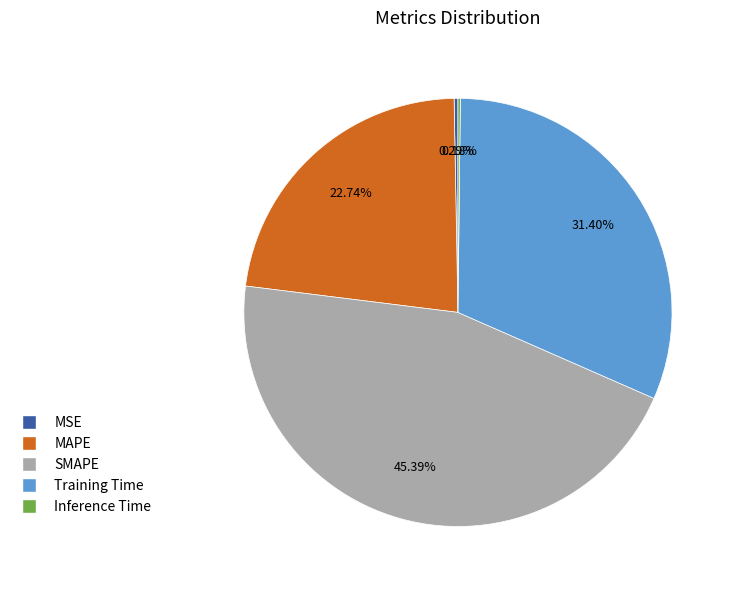

Is there a majority slice in this chart?

No